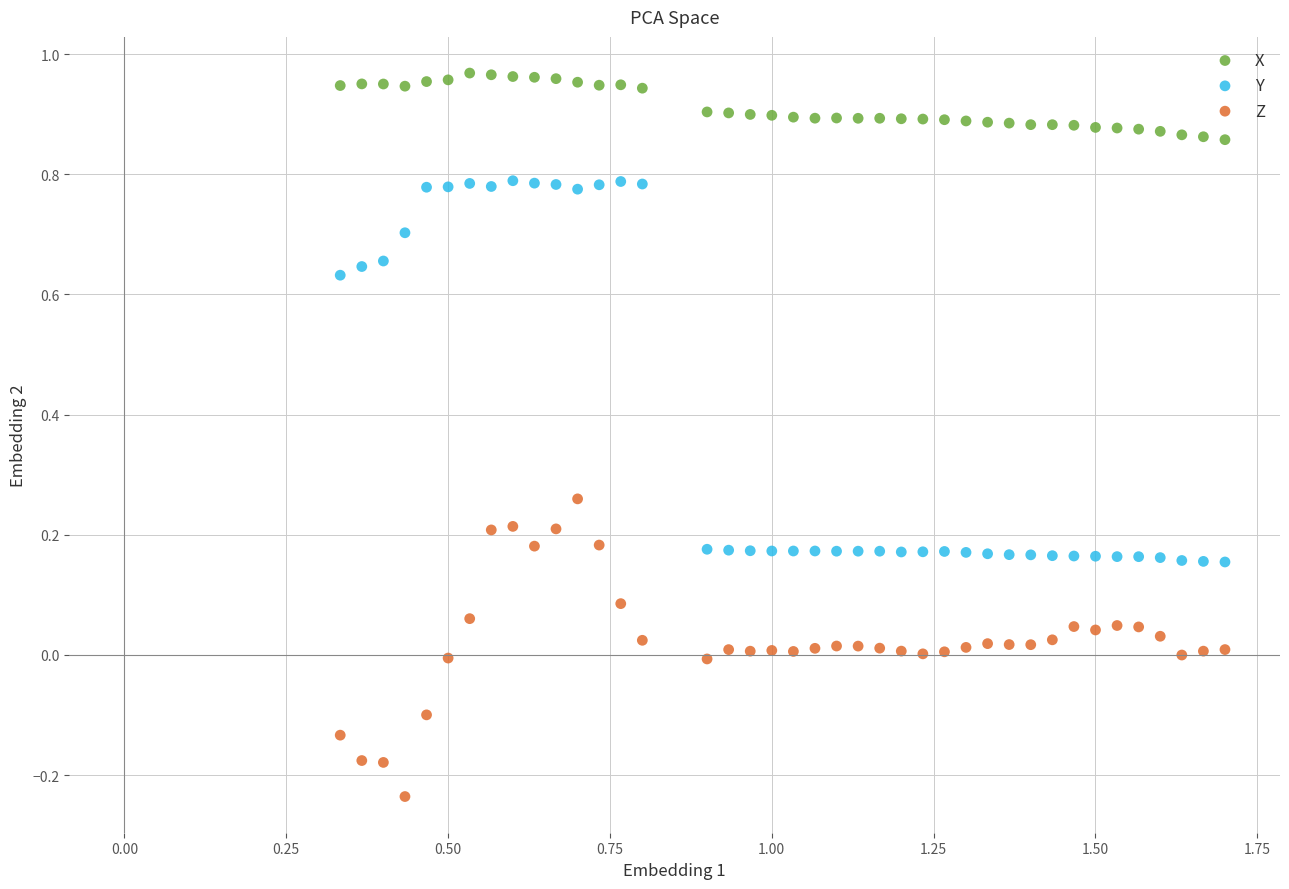

Across all data points, what is the range of Y values (max minus min)?

1.2